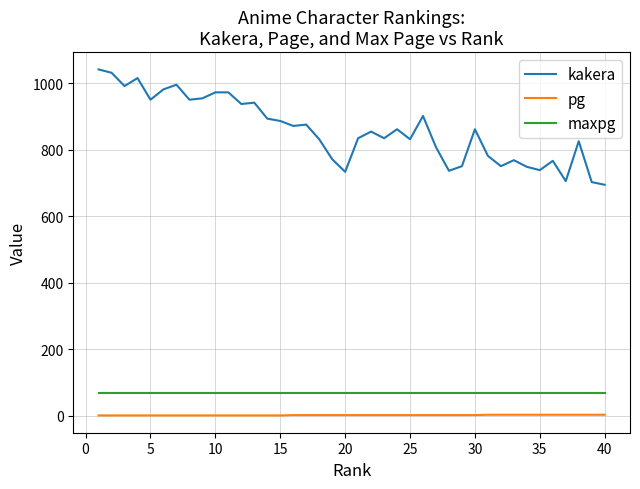

List the series in order of their peak value, lowest first.

pg, maxpg, kakera